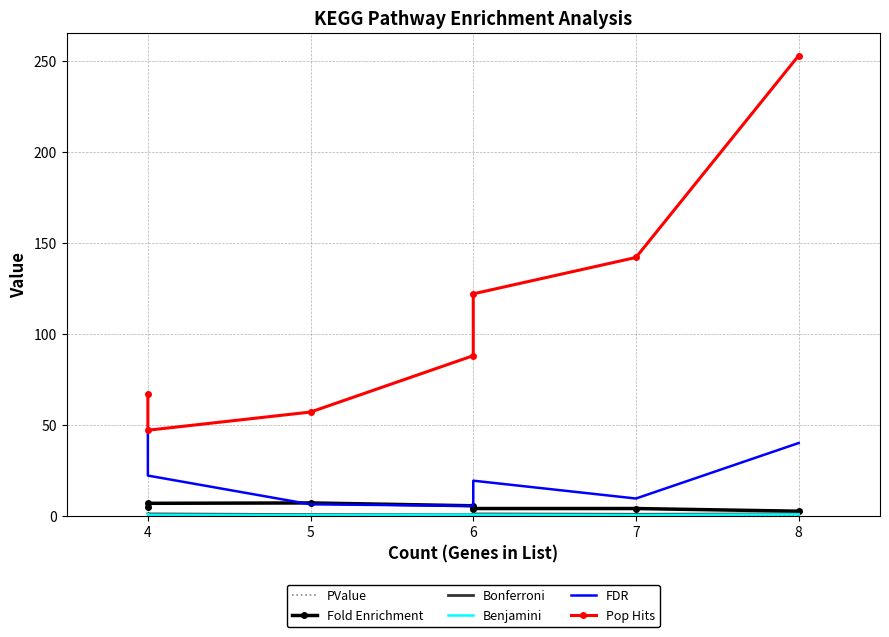

True or false: PValue and Pop Hits cross at least once.

False